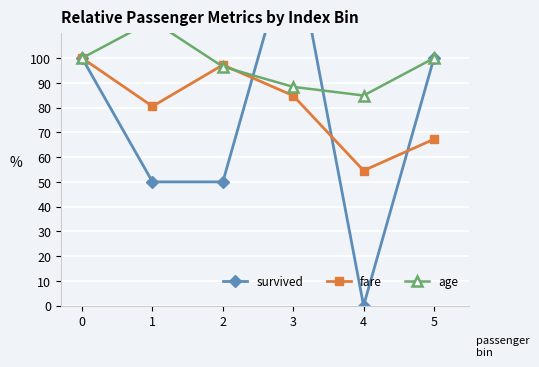

Count the number of categories in the chart.

6